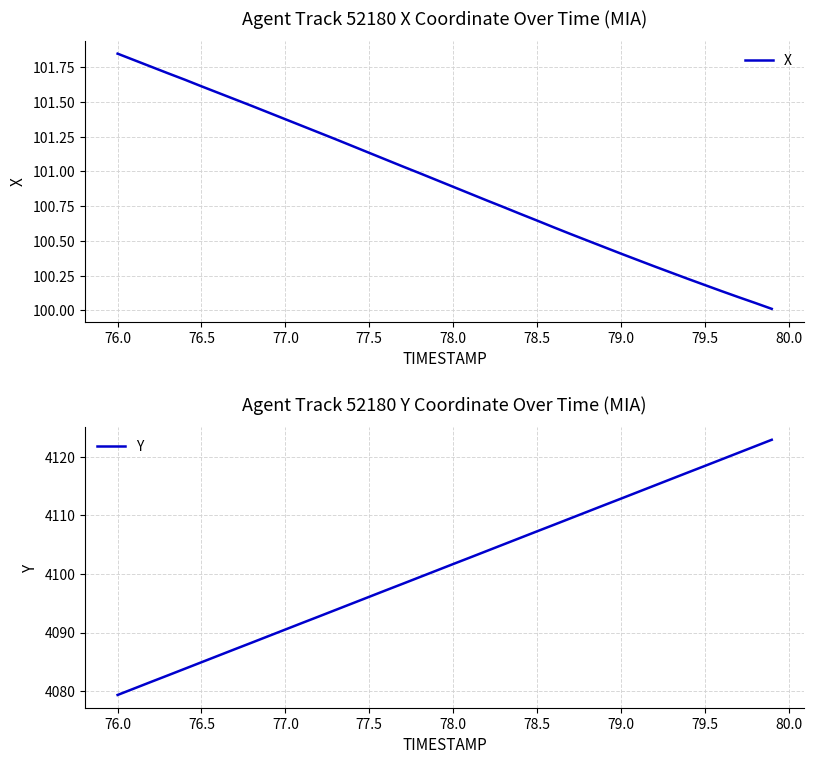

What is the minimum value for X?

100.0